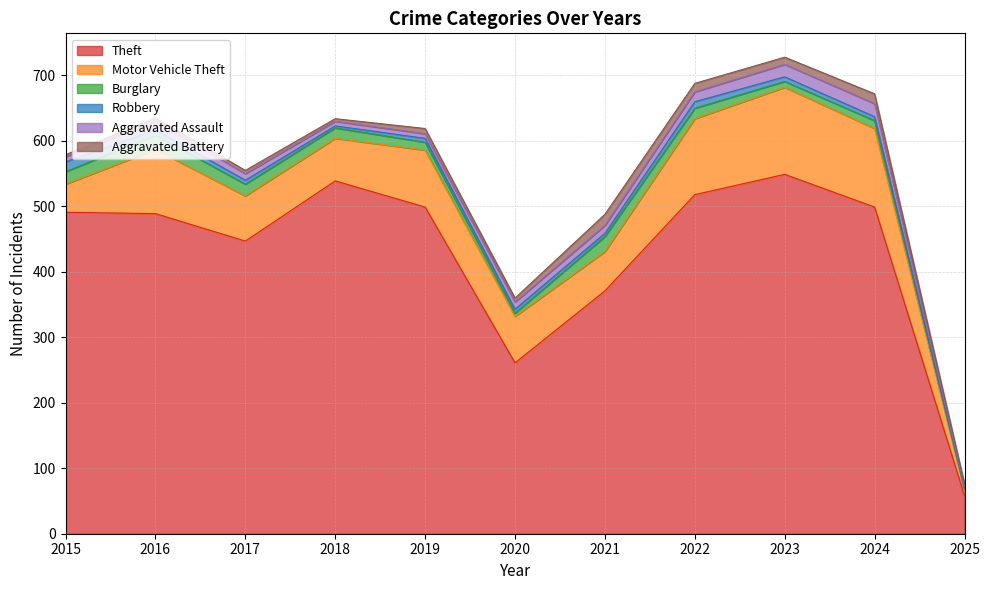

True or false: Motor Vehicle Theft has more than 2 points higher than both neighbors.

True